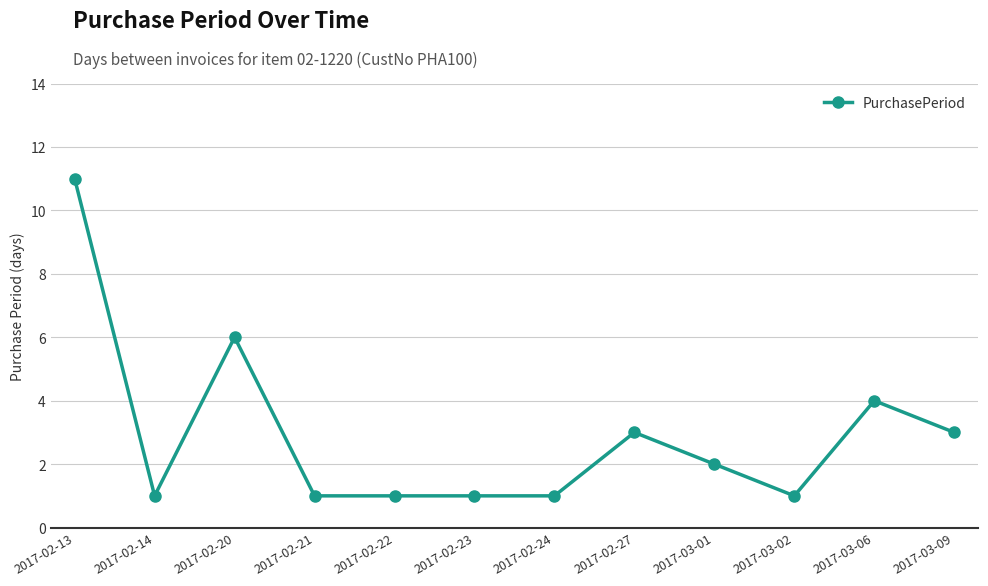

Does the chart display data point markers on the line(s)?

Yes